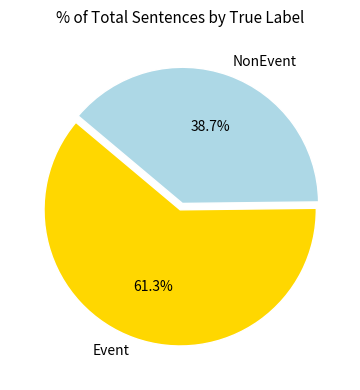

What percentage do Event and NonEvent together represent?

100.0%